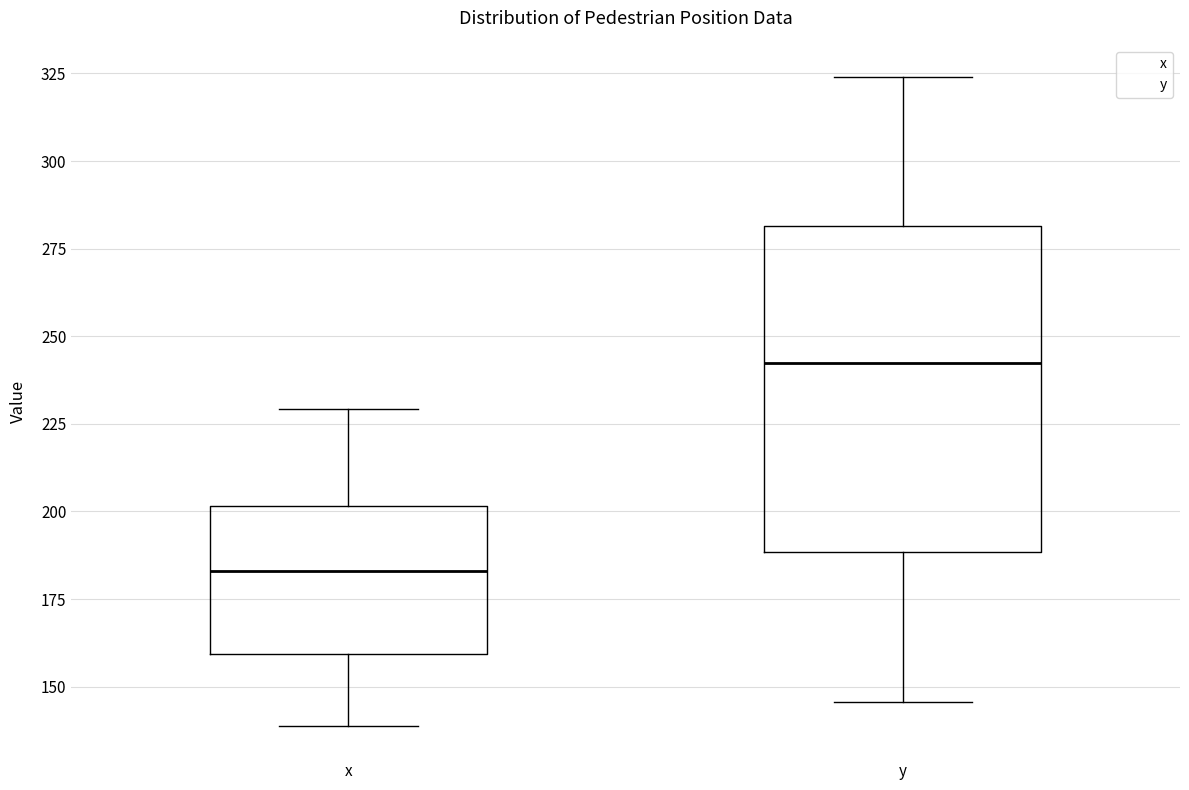

Which box has the lowest median line?

x